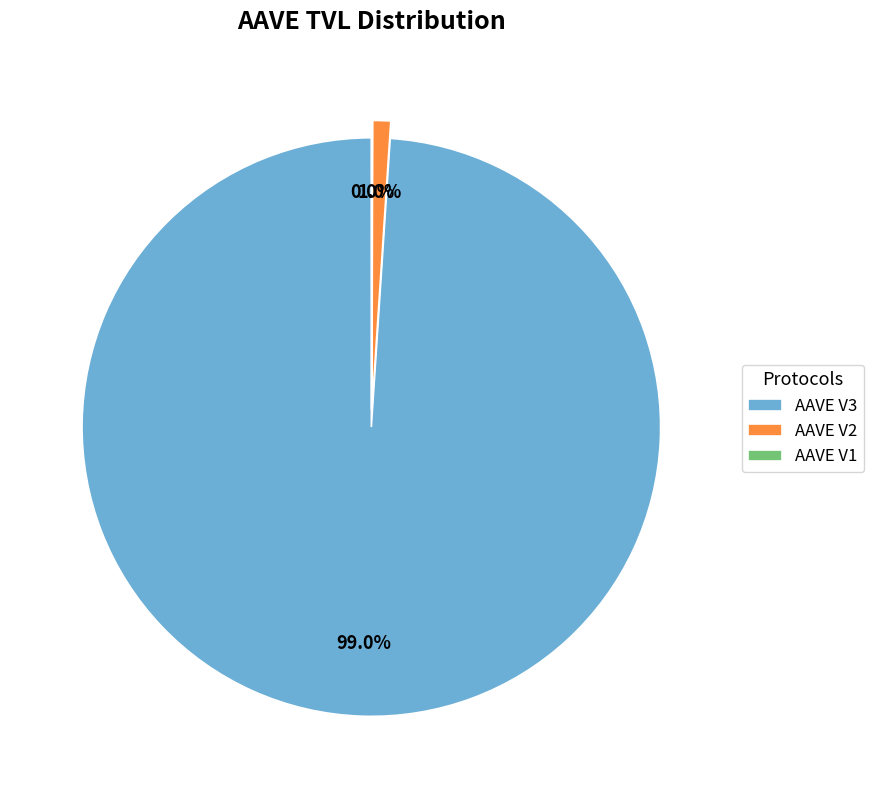

What percentage is the AAVE V2 slice, to the nearest percent?

1%